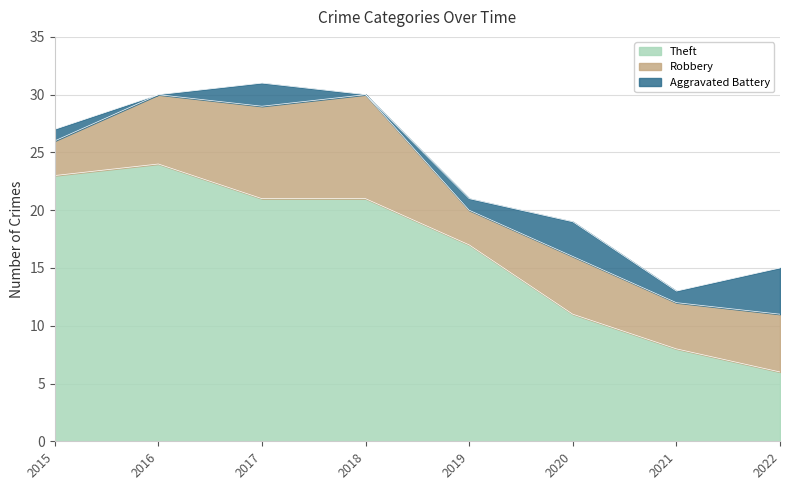

What is the difference between the maximum and minimum values in the Theft series?

18